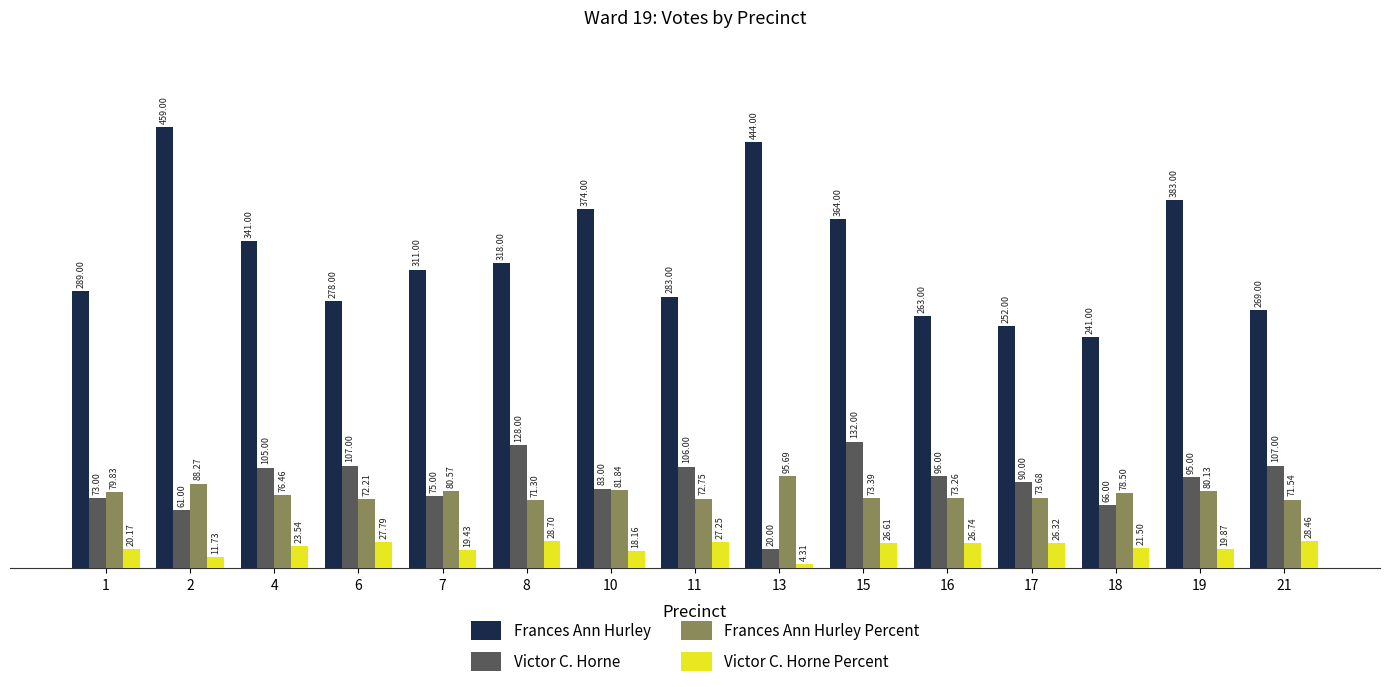

What is the difference between the Frances Ann Hurley values at 21 and 18?

28.0